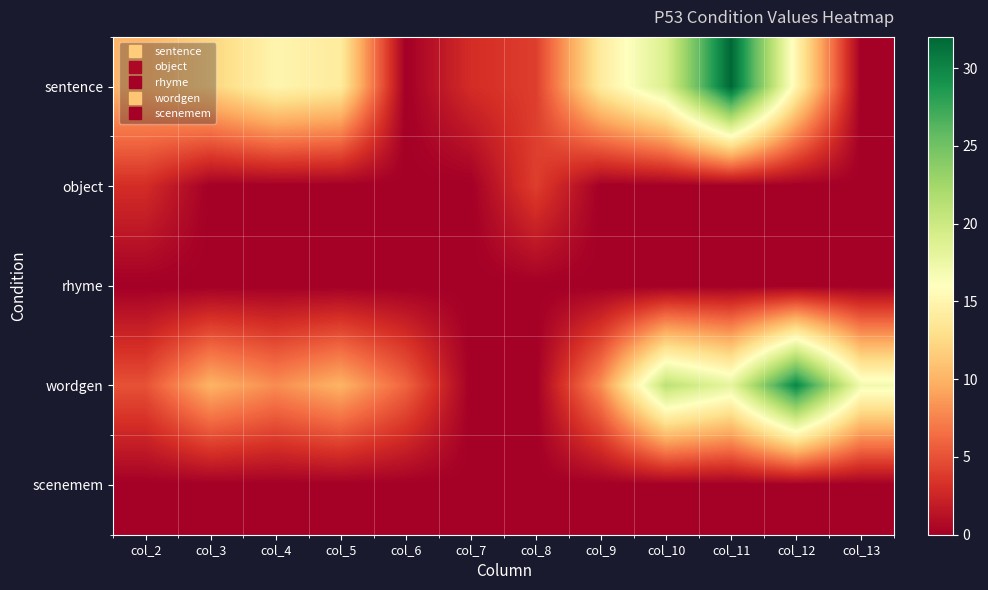

What is the total value across all series at col_10?

40